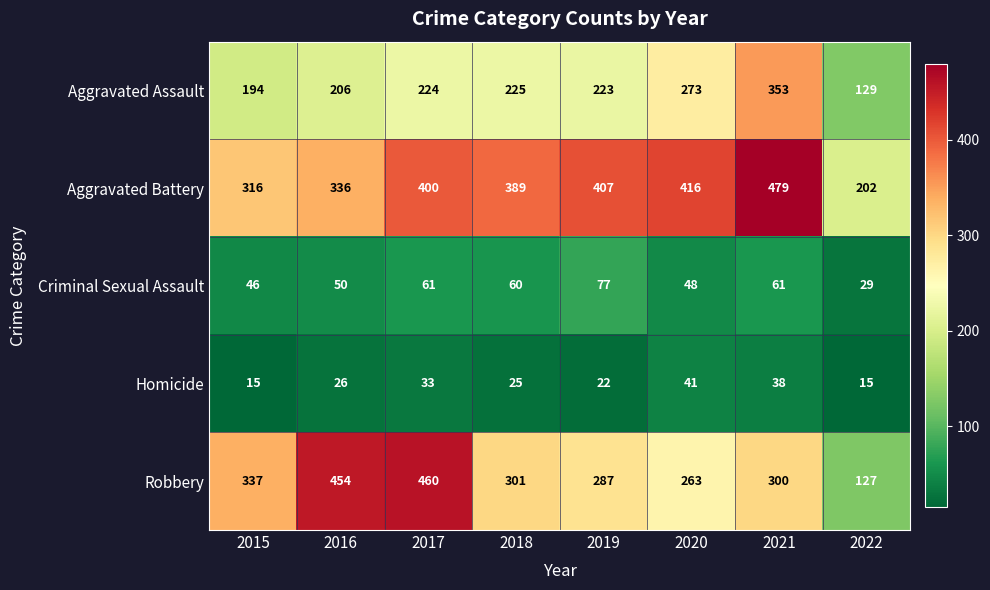

Which series has the widest spread of values?

Robbery